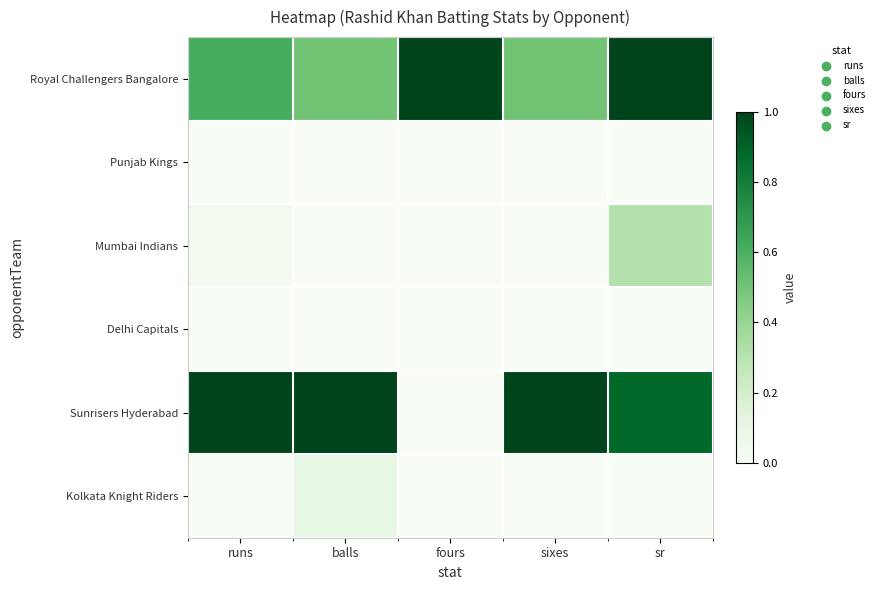

At which category is the sum across all series the highest?

sr